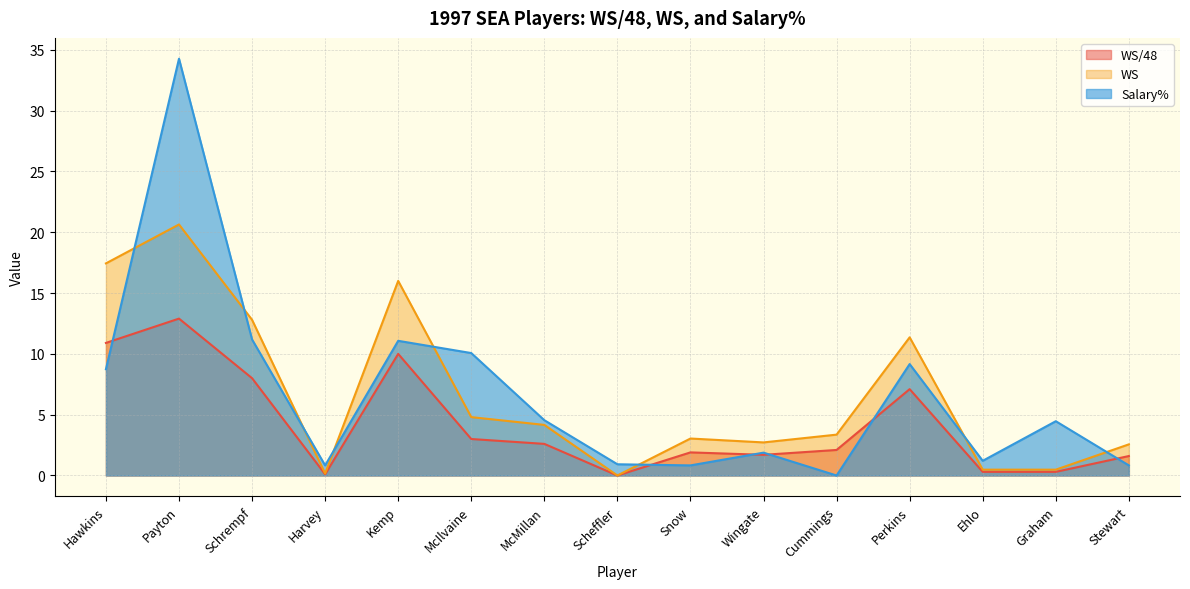

At which category is the sum across all series the highest?

Payton